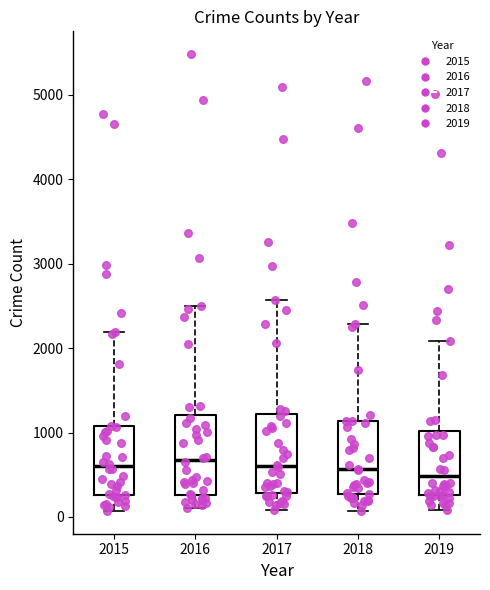

Reading left to right, transcribe this box plot: for each box, give where its median line is, the range the box spans, and where its two whiskers end, as read against the y-axis. The values are not printed on the chart, so give them approximately, as read against the axis.

2015: median 600, box 300 to 1100, whiskers 100 to 2200
2016: median 700, box 300 to 1200, whiskers 100 to 2500
2017: median 600, box 300 to 1200, whiskers 100 to 2600
2018: median 600, box 300 to 1100, whiskers 100 to 2300
2019: median 500, box 300 to 1000, whiskers 100 to 2100